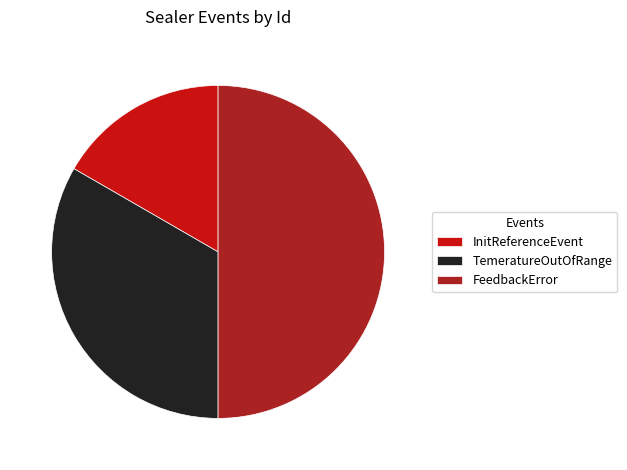

How many segments does this pie chart have?

3